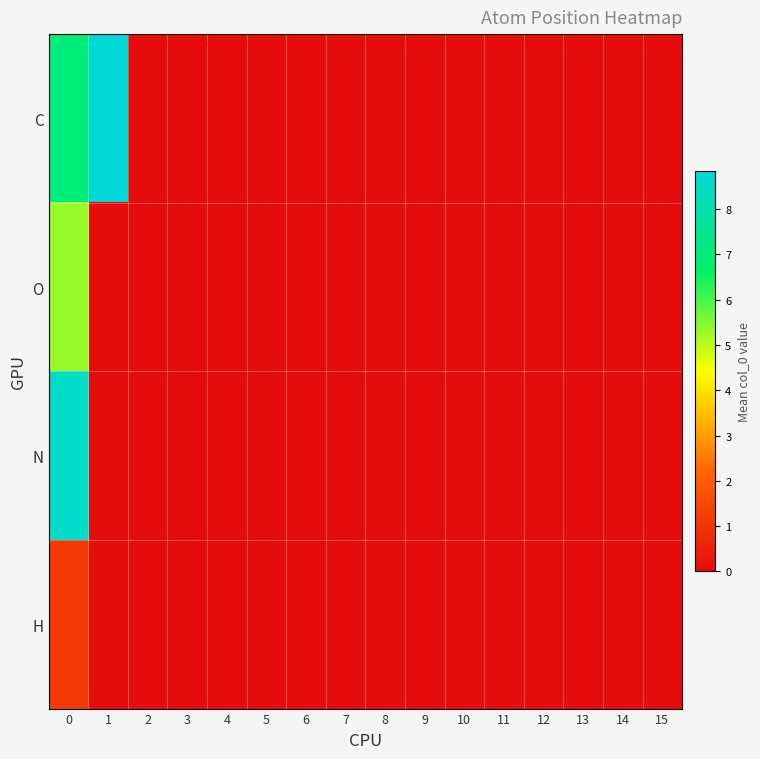

Rank the series by their average value, from lowest to highest.

H, O, N, C